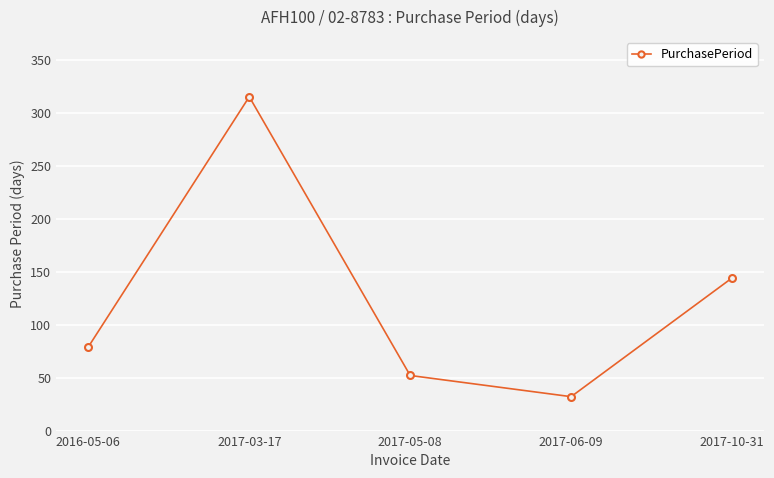

What is the value of the 2nd point from the left?

315